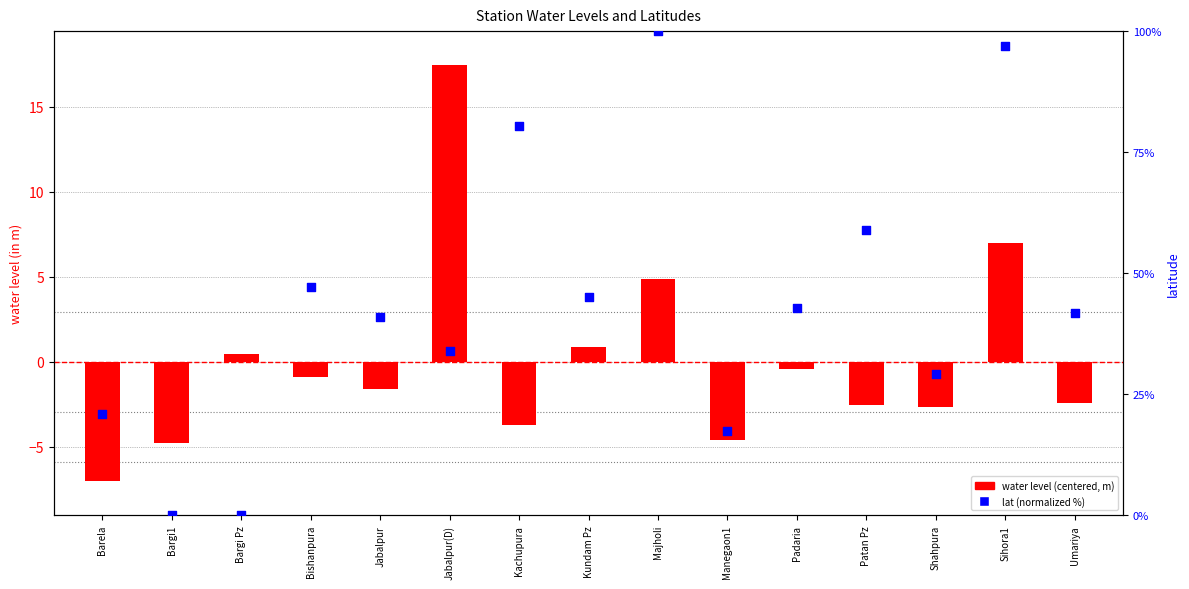

What are all the series names shown in the legend?

water level (centered), lat (normalized %)